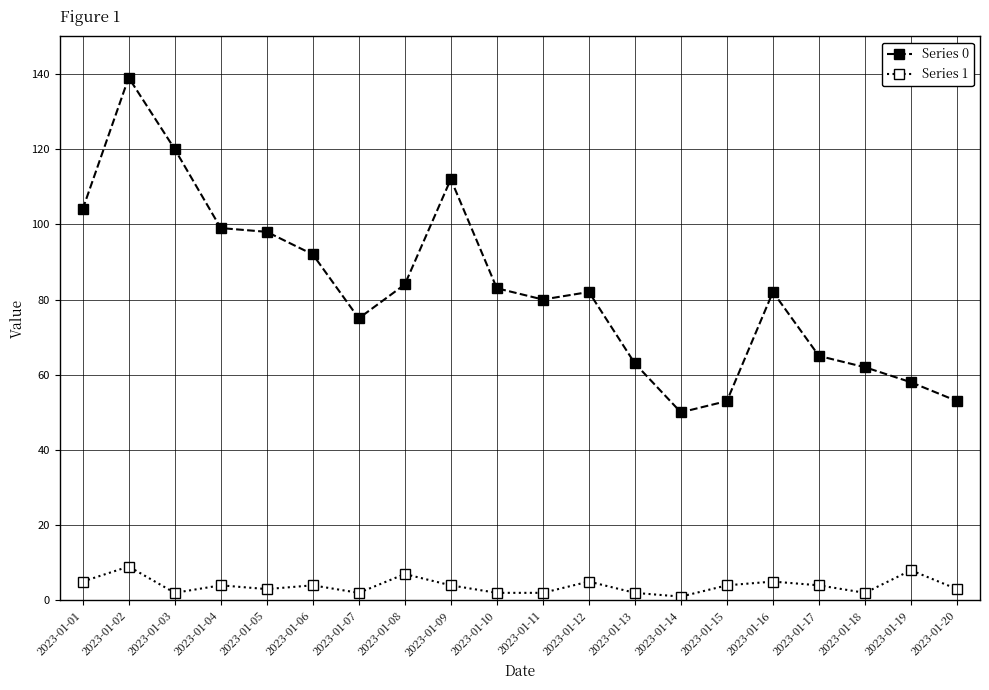

Count the Series 1 values in the range 2 to 5.

16